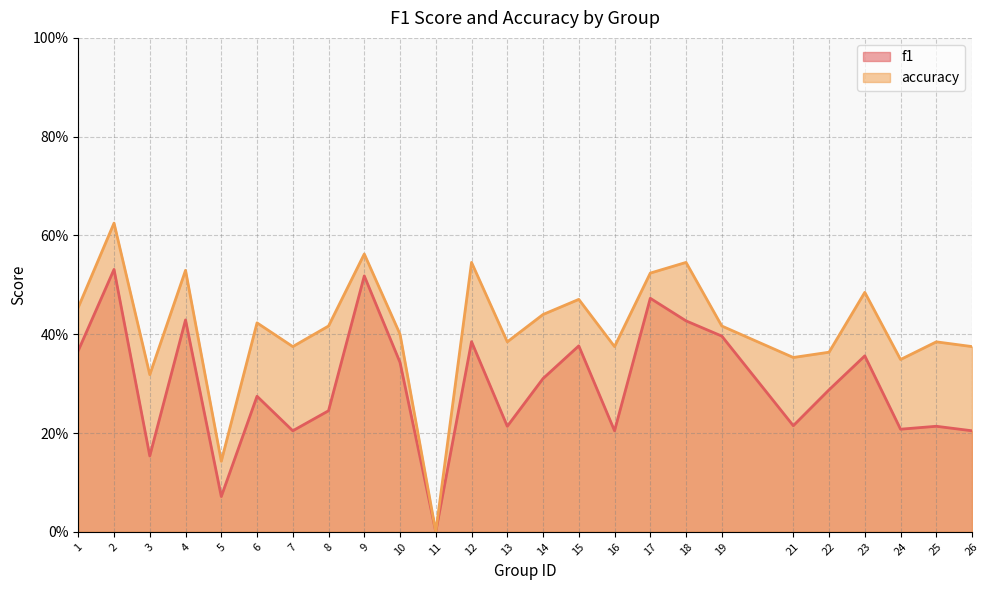

True or false: accuracy has a value of 0.4 at 19.

True